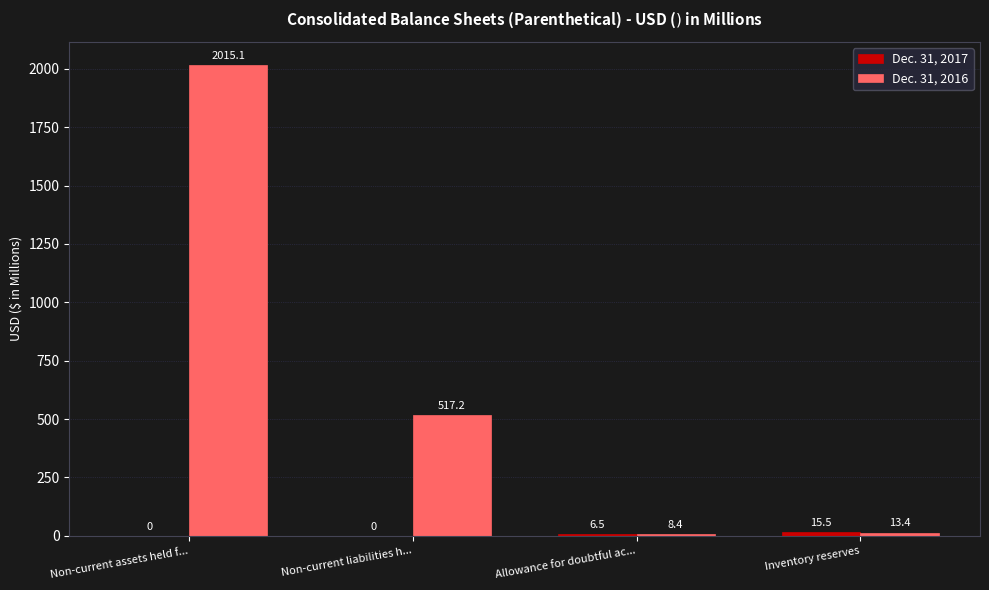

How many categories are shown in the chart?

4